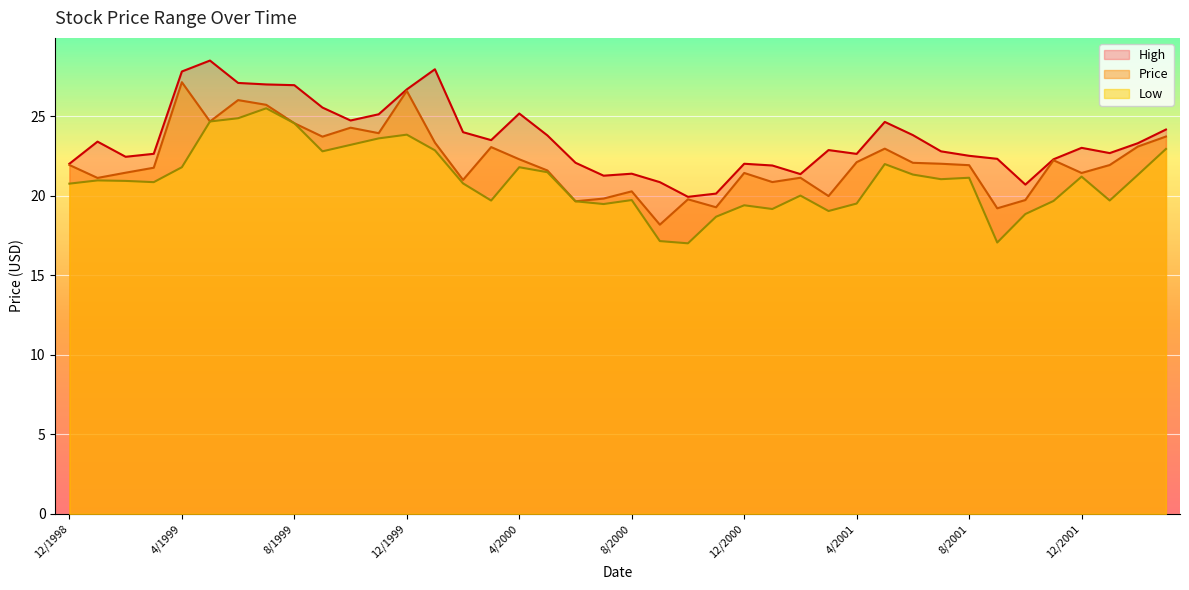

Where is the first local maximum for Low?

1/1999